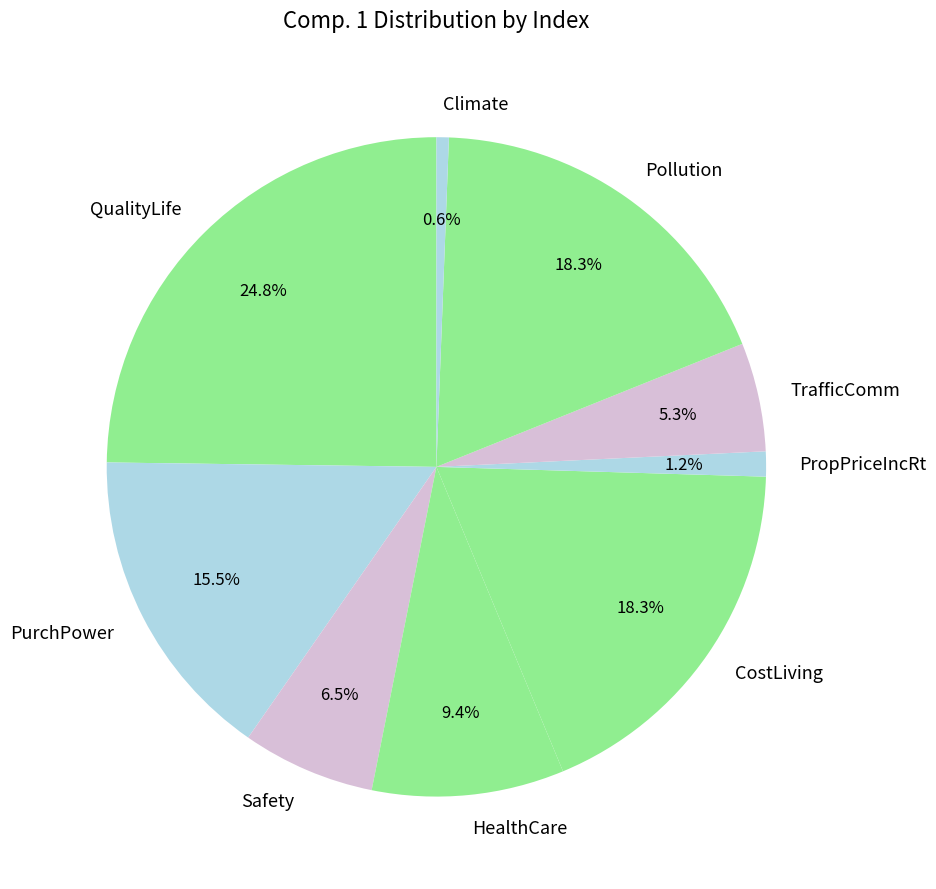

Do PropPriceIncRt and PurchPower together represent more than half of the pie?

No